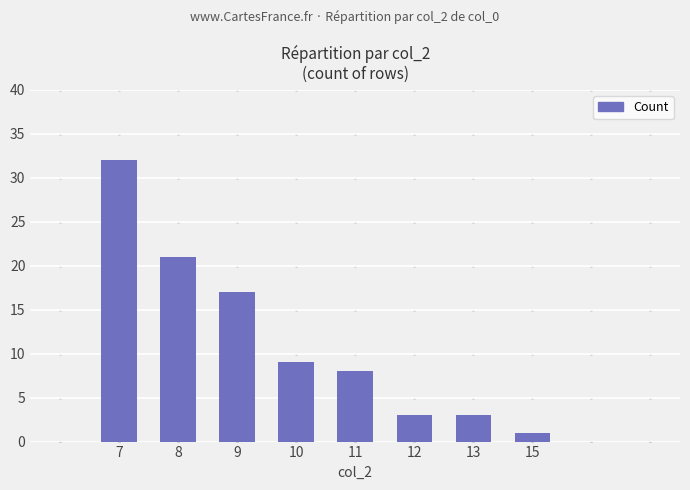

What is the sum of the values at 11 and 10?

17